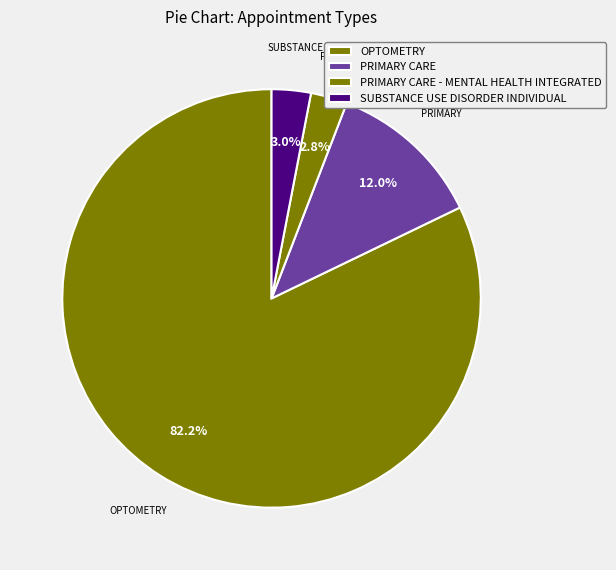

Which slice is the largest?

OPTOMETRY